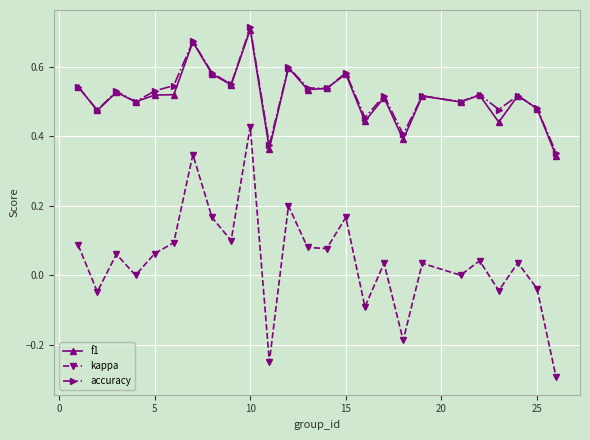

What is the smallest value displayed?

-0.3